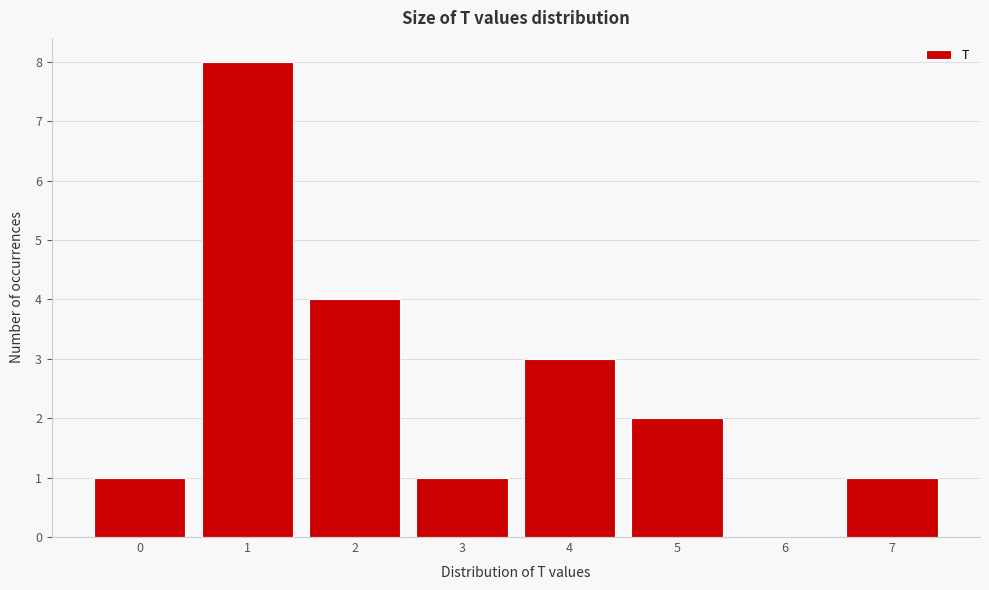

Reading left to right, what are all the values shown in this chart?

0=1	1=8	2=4	3=1	4=3	5=2	6=0	7=1